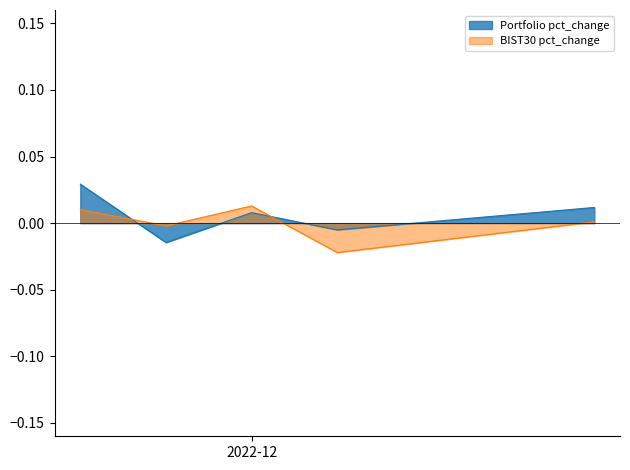

Which has a higher value, 2022-11-30 or 2022-12-05?

2022-12-05